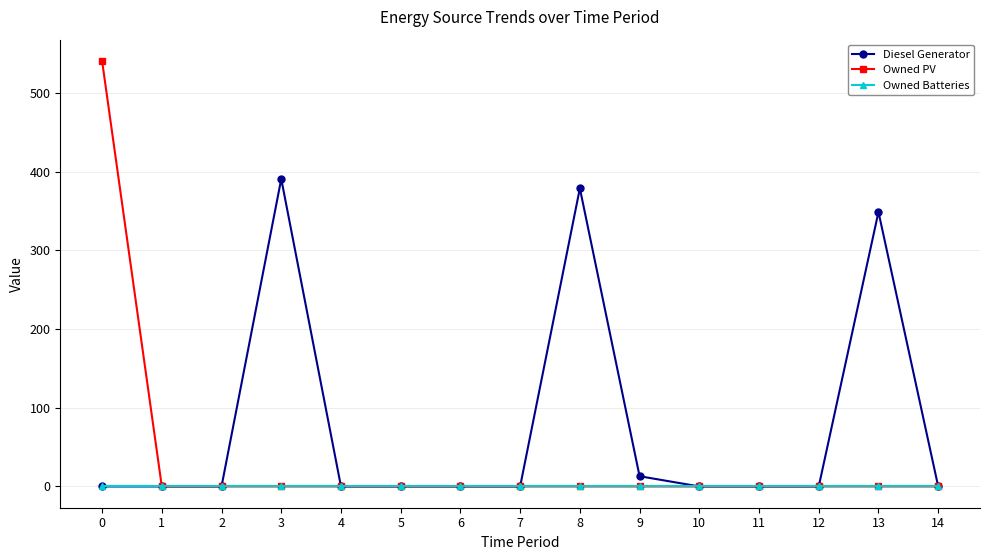

Does the chart have visible grid lines?

Yes